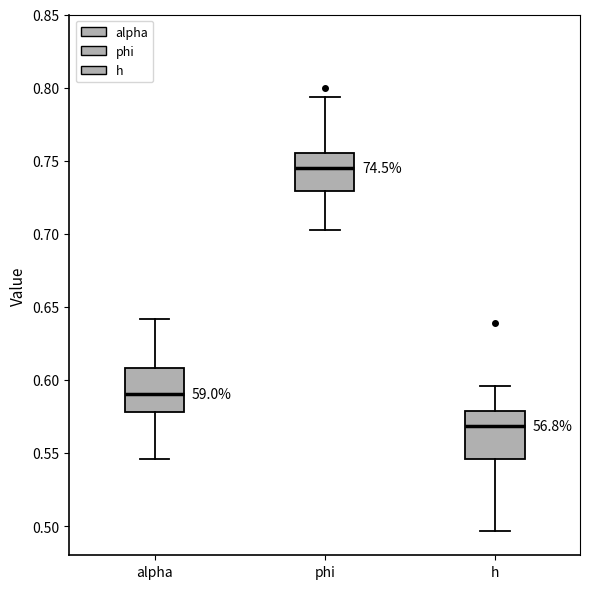

Which box has the lowest median line?

h